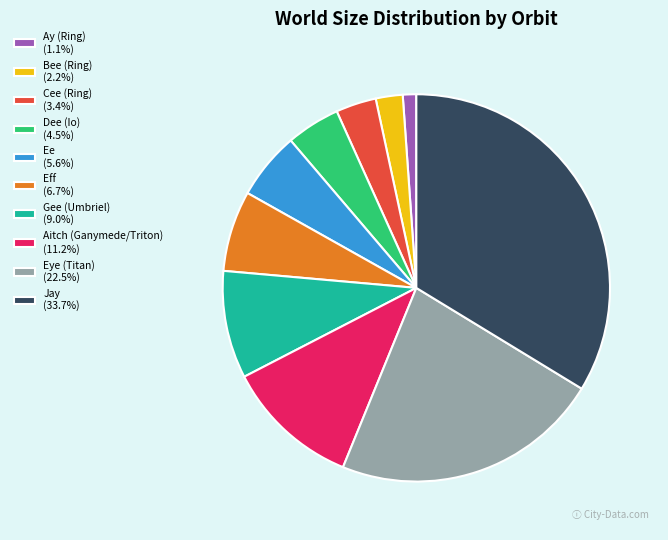

Combined, do Ay (Ring) and Bee (Ring) account for over 50%?

No